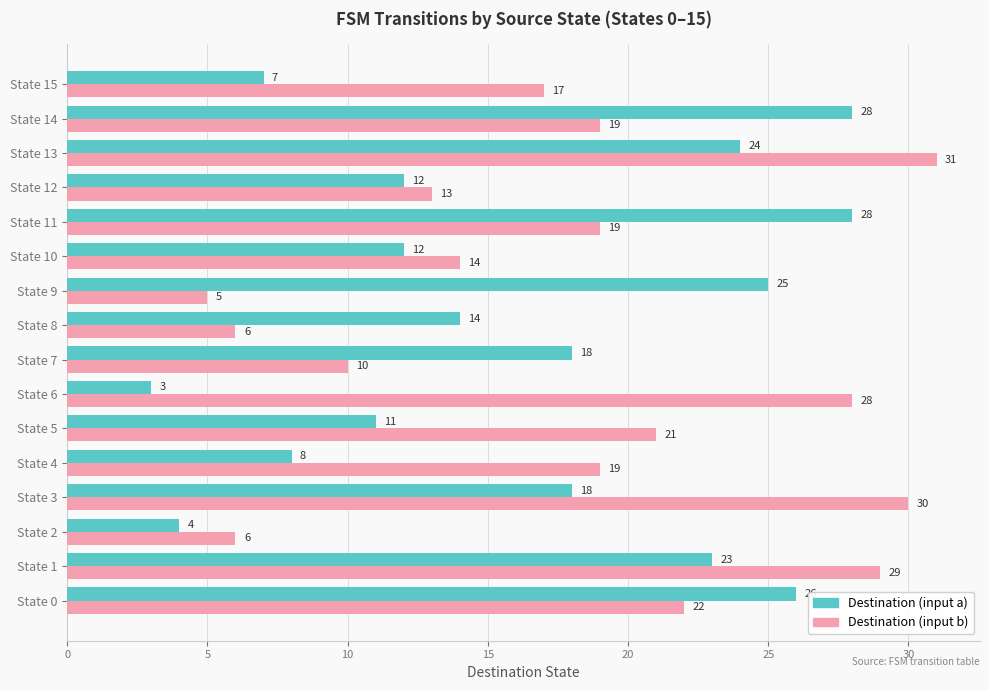

Rank the series by their maximum value, from highest to lowest.

Destination (input b), Destination (input a)